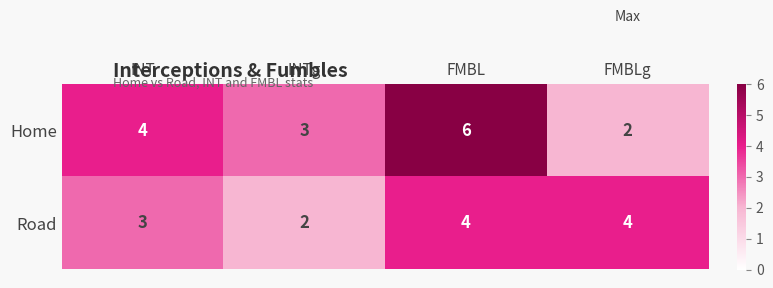

What is the total value across all series at INT?

7